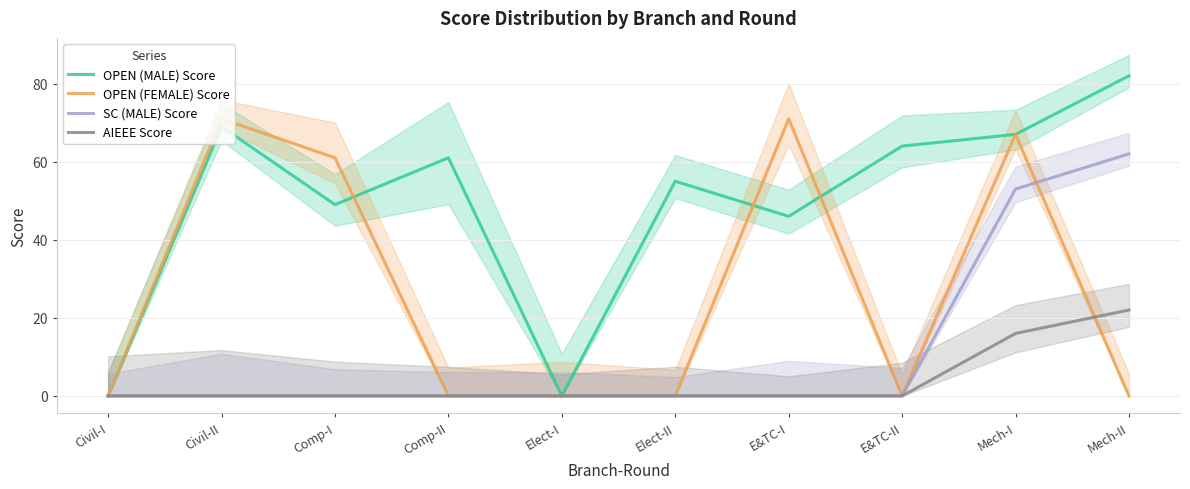

At which category does the chart reach its minimum across all series?

Civil-I